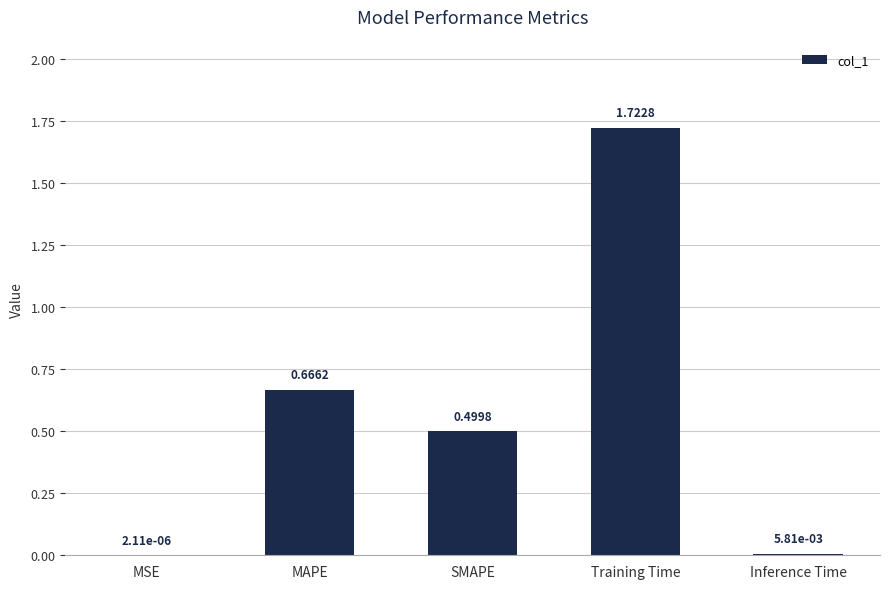

What is the sum of all values?

2.9